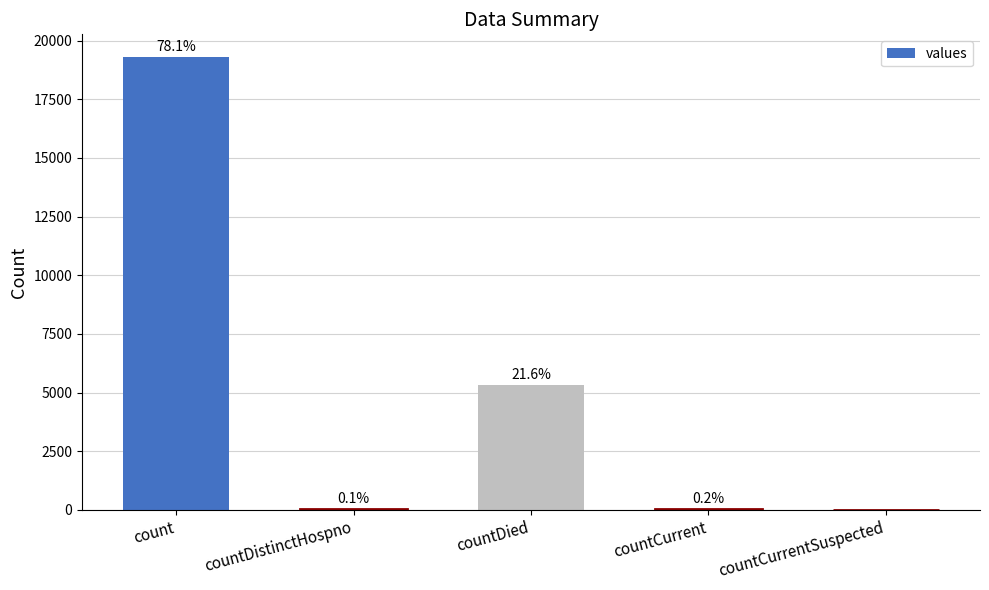

Where does the data first go above 50?

count